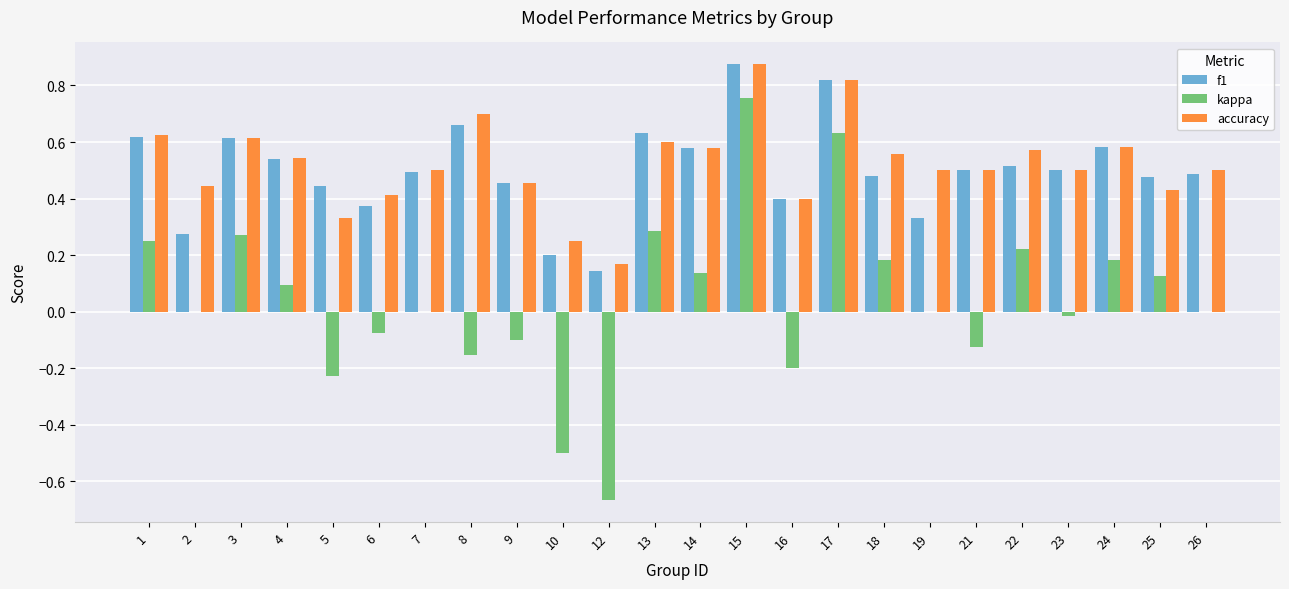

How many f1 values are between 0 and 1?

24